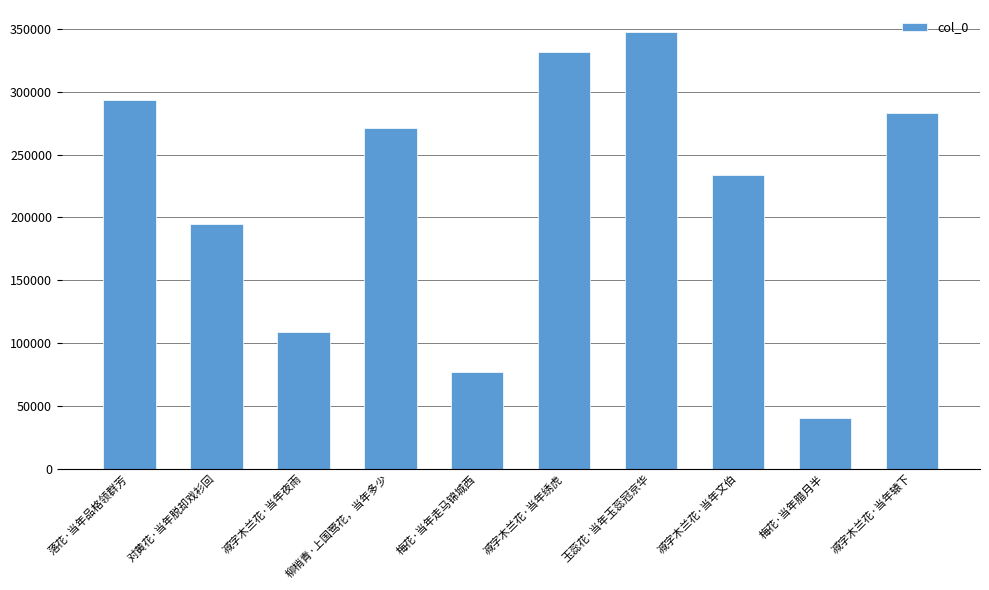

What is the difference between the maximum and minimum values?

307737